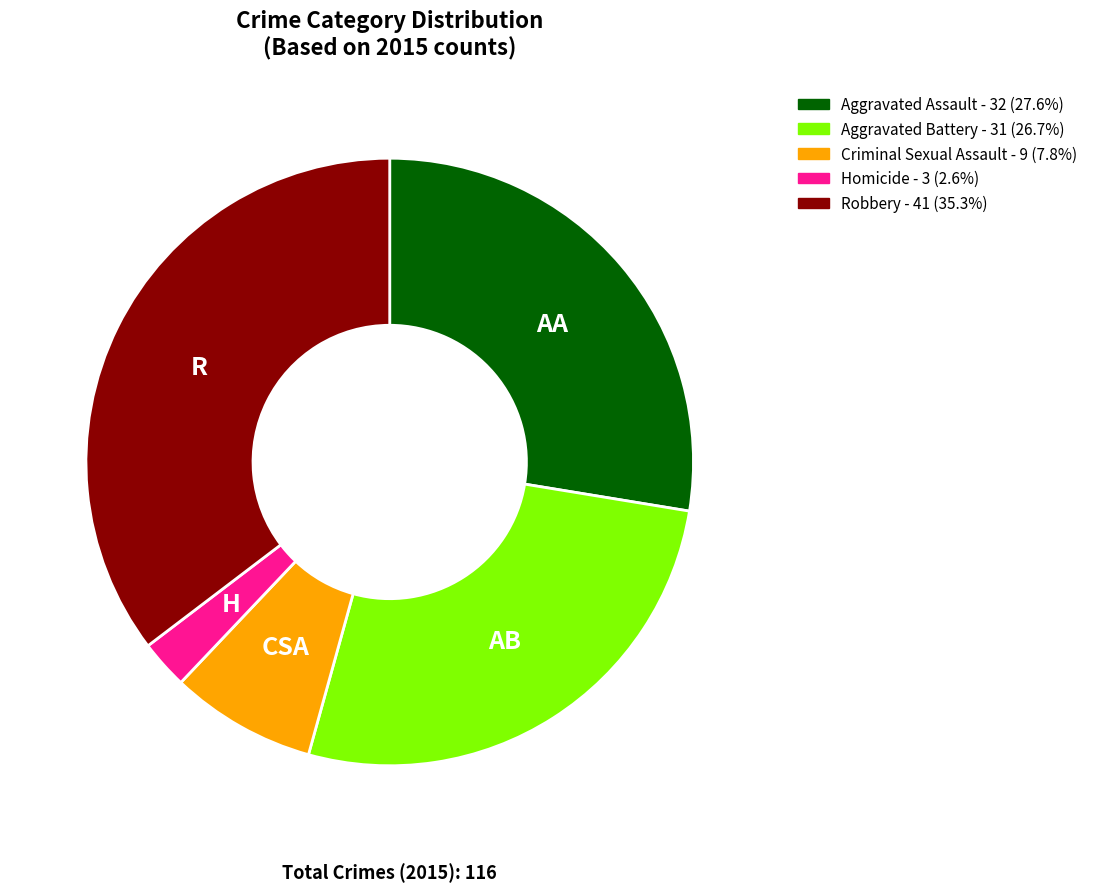

What is the ratio of the value at Aggravated Battery to the value at Criminal Sexual Assault?

3.4